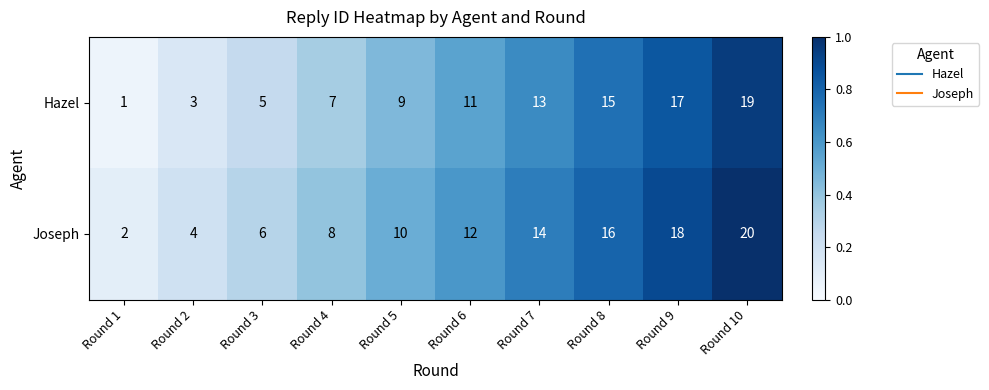

List the series in order of their overall mean, highest first.

Joseph, Hazel